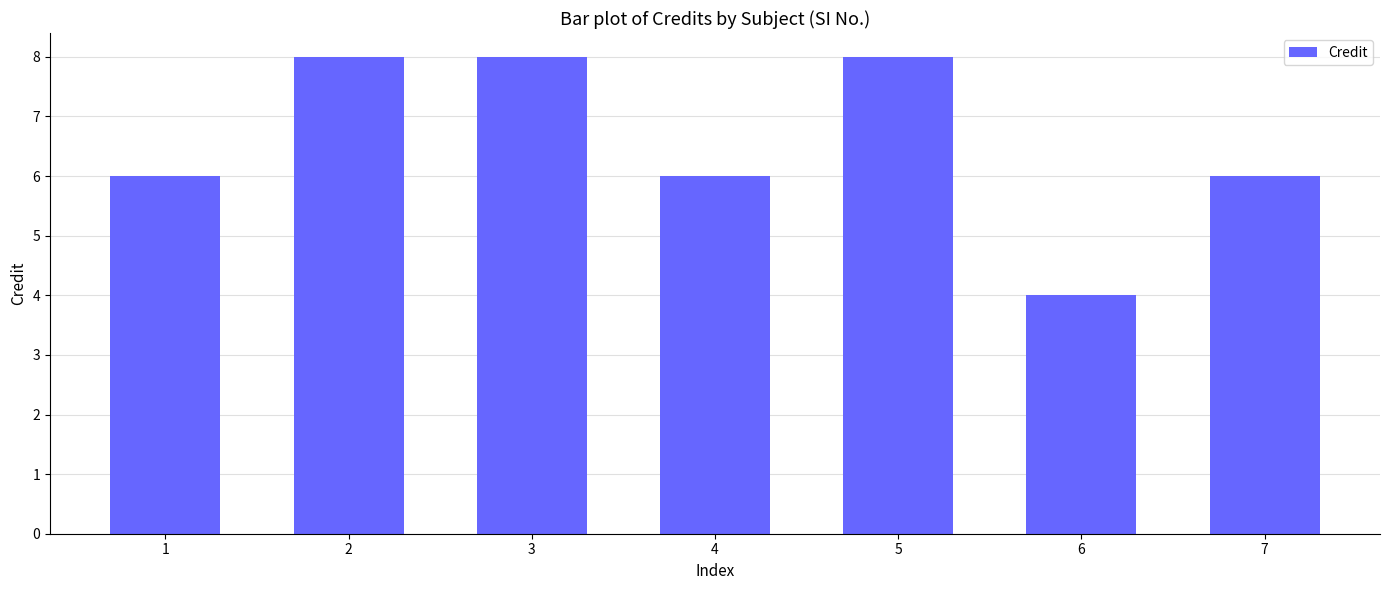

What value does the data have at 1?

6